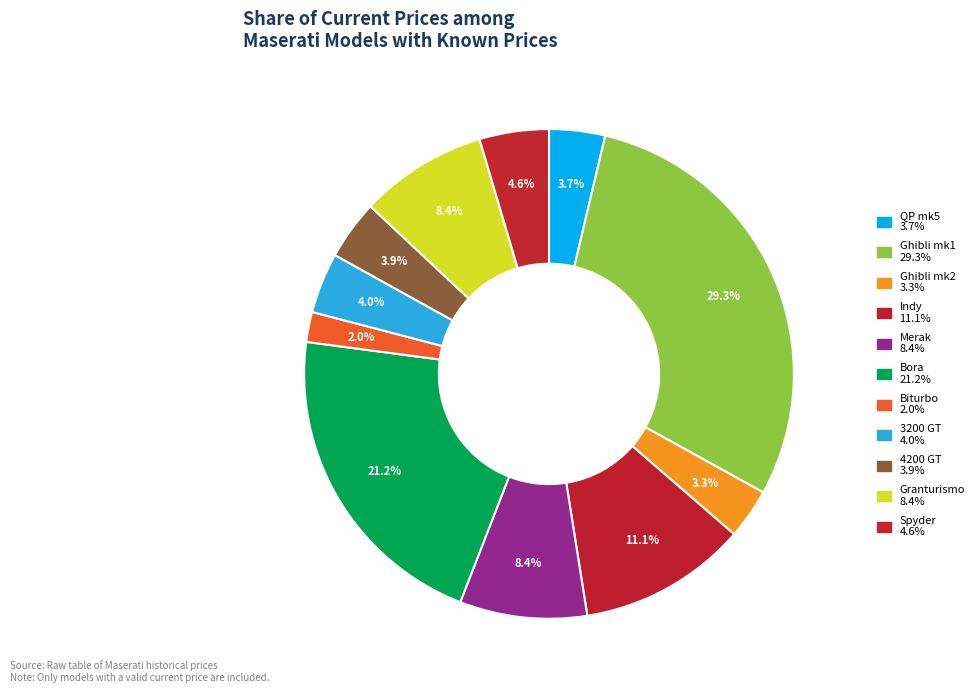

Count the number of slices in the pie.

11